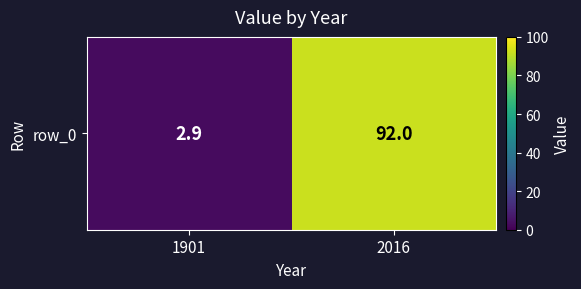

The value at 2016 is 92.0. True or false?

True